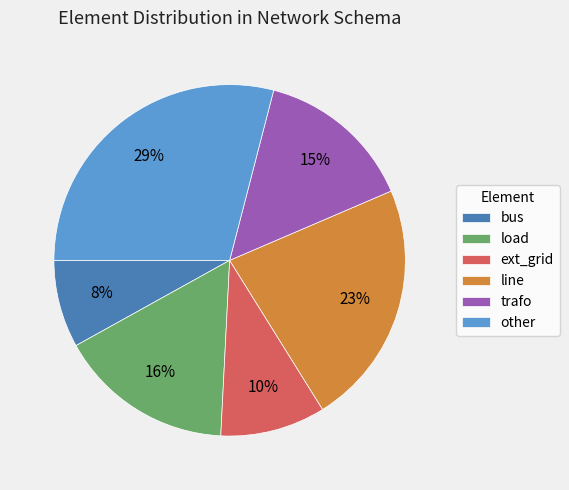

Is there any slice that represents more than half of the pie?

No